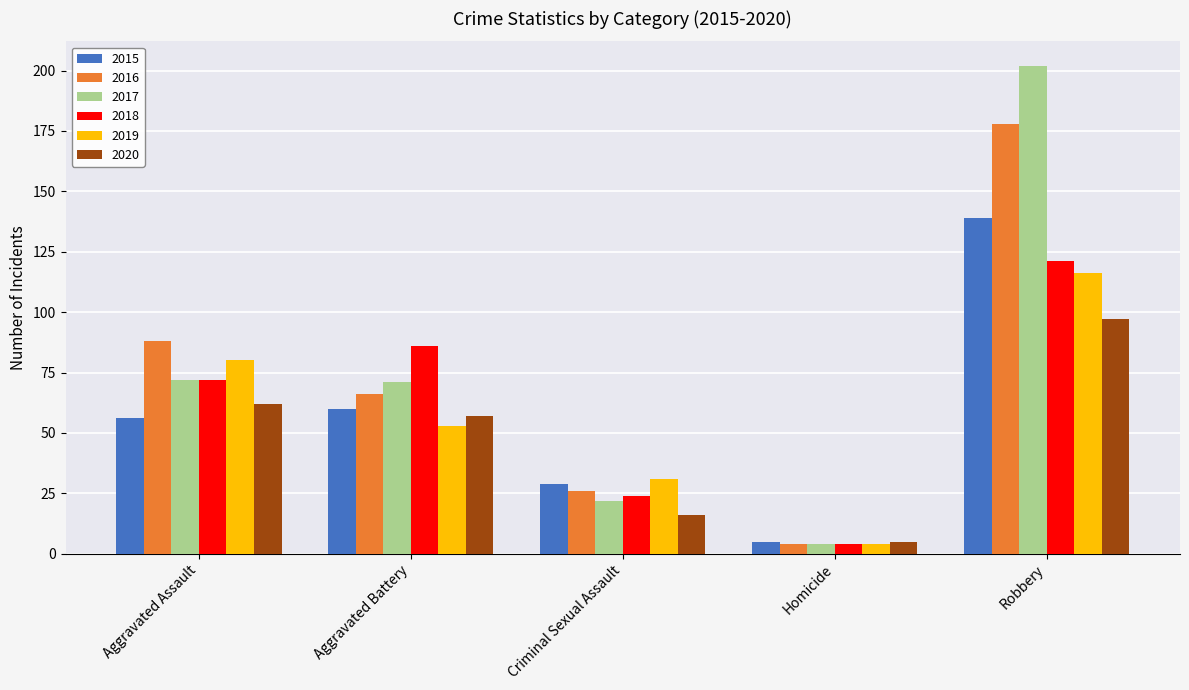

Does the chart contain any negative values?

No